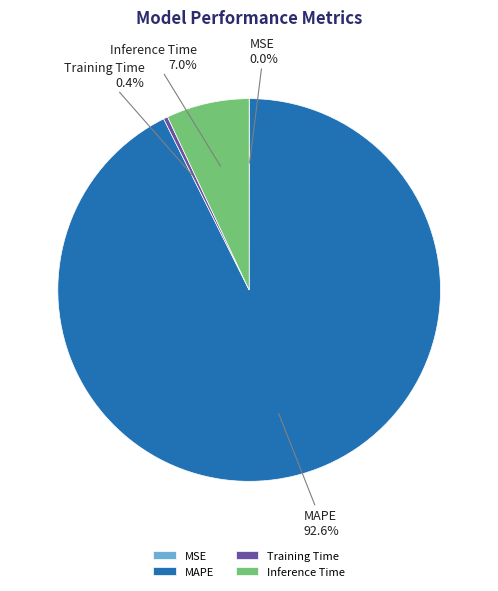

Which category accounts for the majority?

MAPE